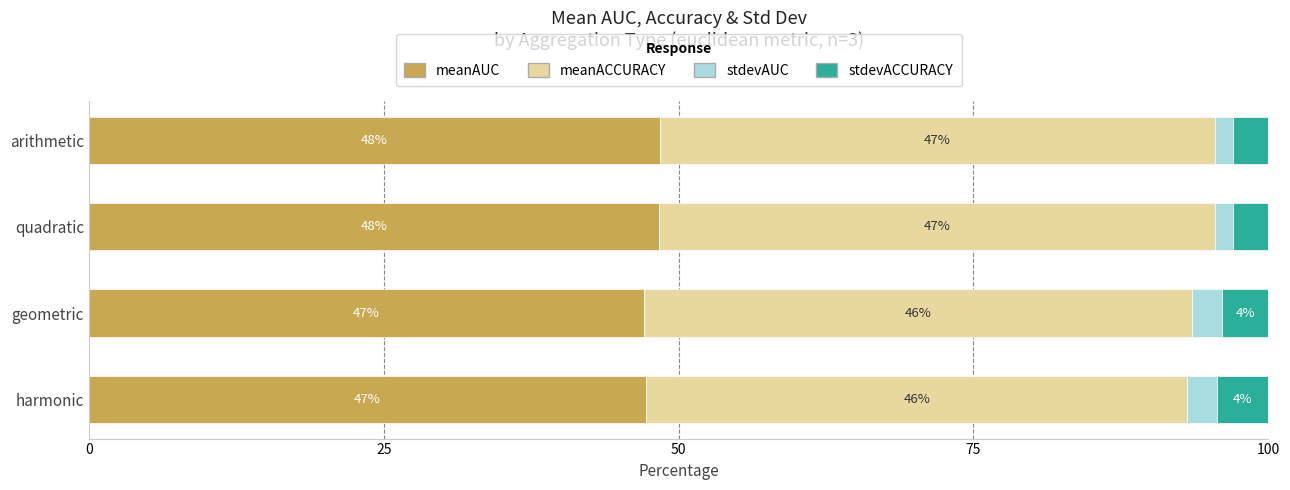

What is the lowest value of the meanAUC series?

47.1